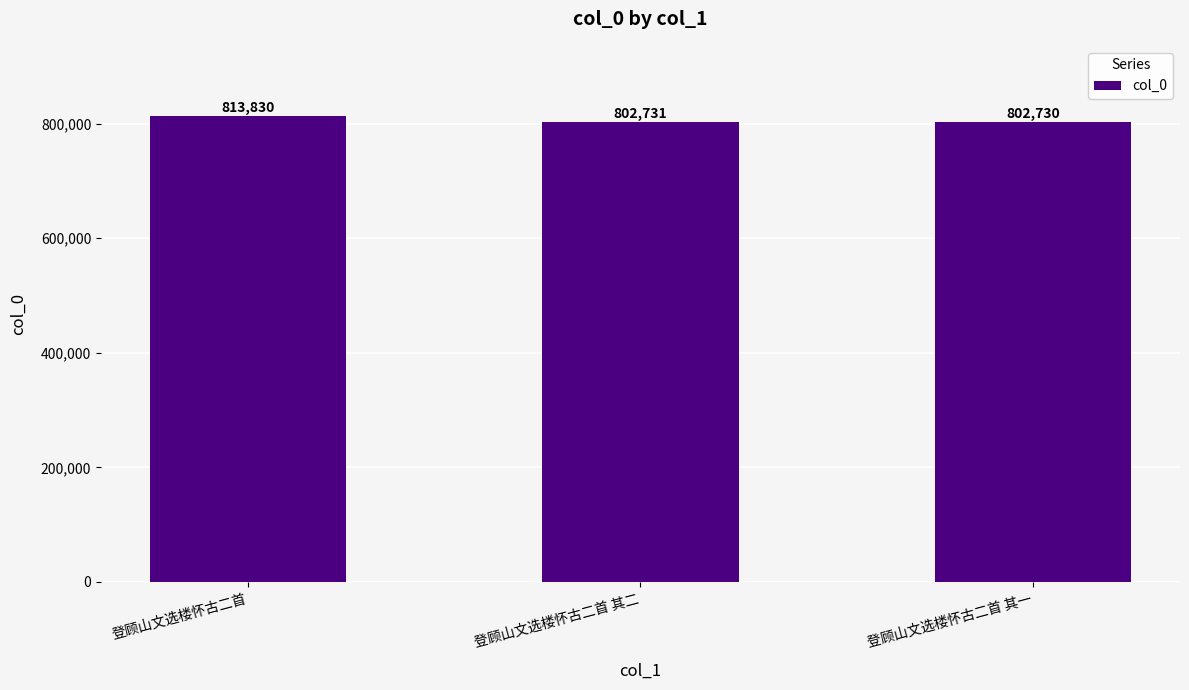

Reading right to left, what are all the values shown in this chart?

登顾山文选楼怀古二首 其一=802730	登顾山文选楼怀古二首 其二=802731	登顾山文选楼怀古二首=813830